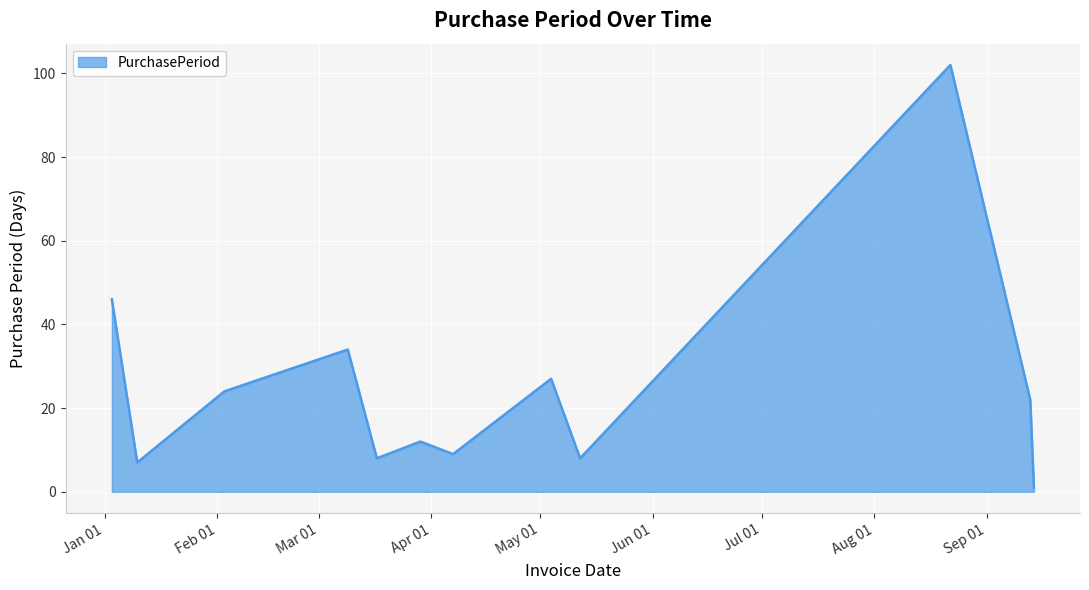

What is the maximum value shown in the chart?

102